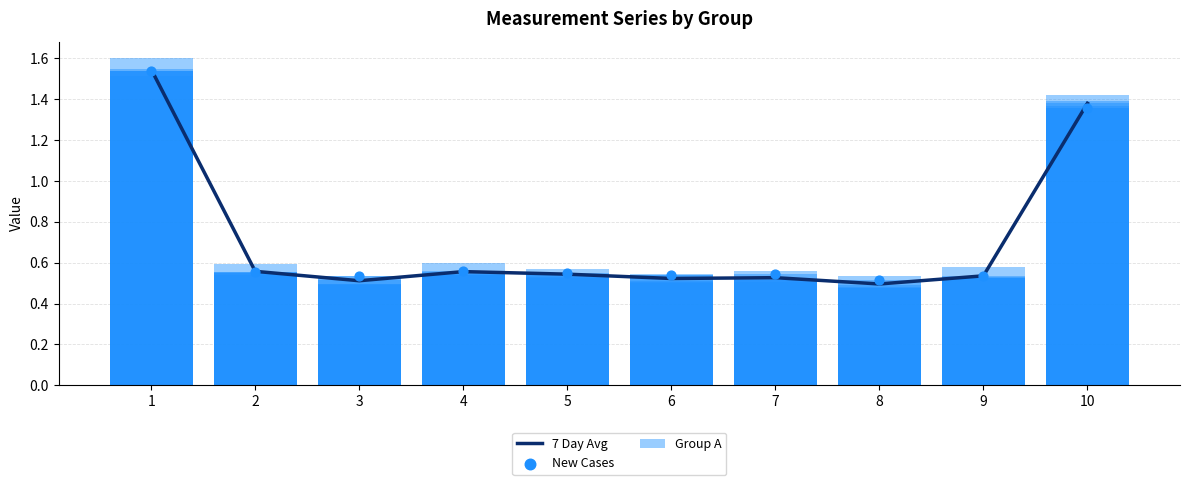

What are all the series names shown in the legend?

7 Day Avg, Group A, New Cases